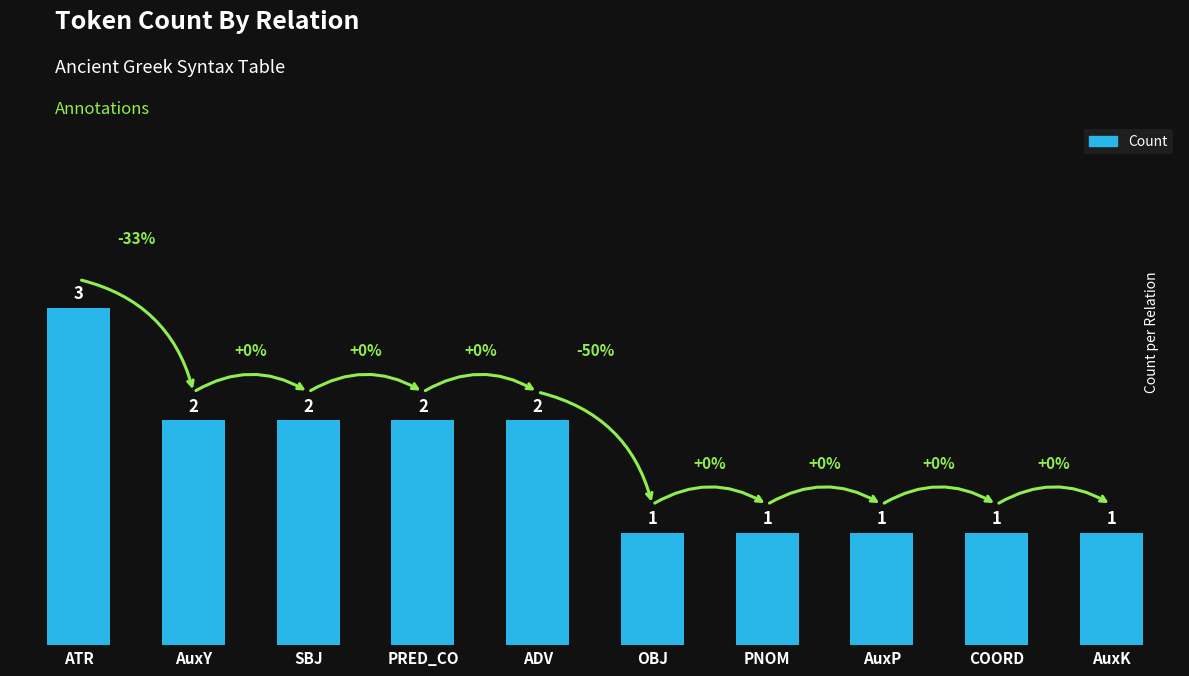

At which label does the data first exceed 2?

ATR